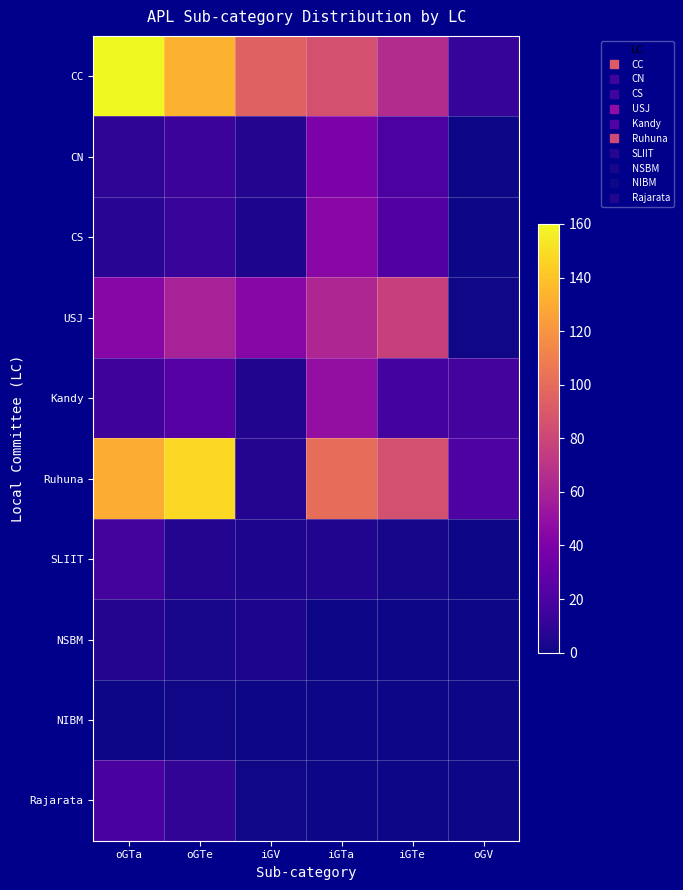

Which series has the largest range (max minus min)?

CC